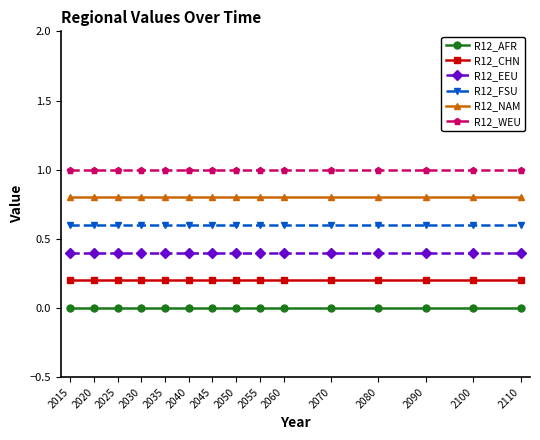

The R12_WEU series shows 0.5 at 2020. True or false?

False